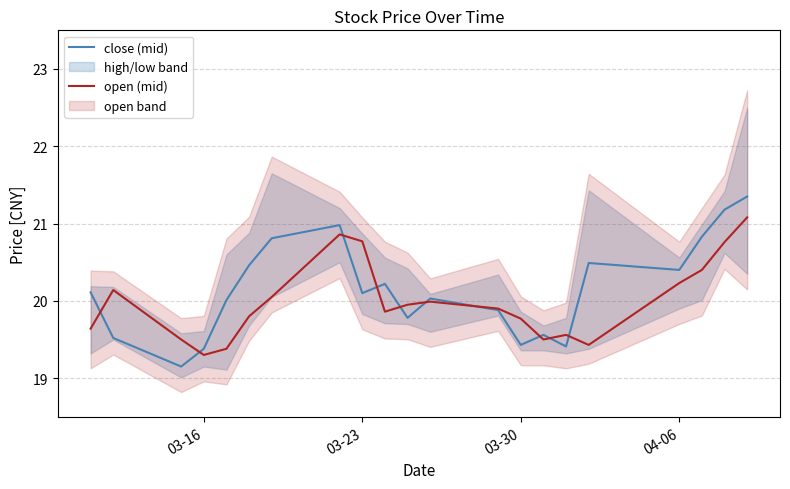

True or false: open (mid) has a value of 19.3 at 03-16.

True